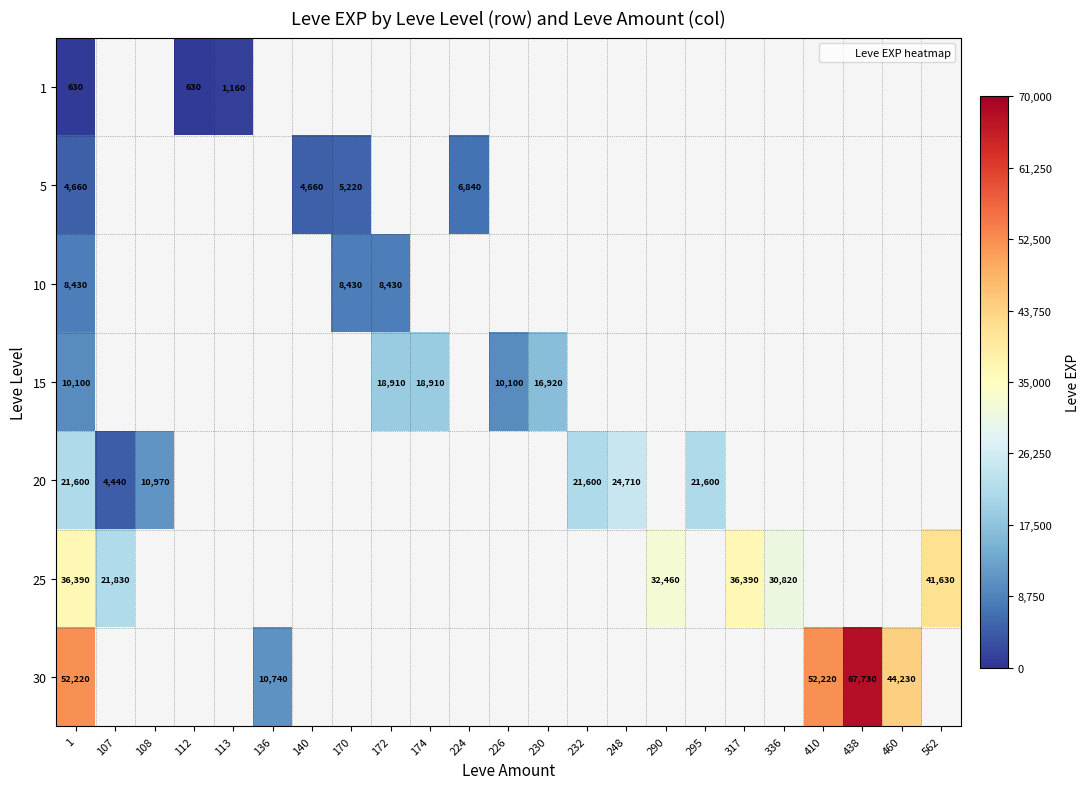

Rank the series by their maximum value, from lowest to highest.

1, 5, 10, 15, 20, 25, 30